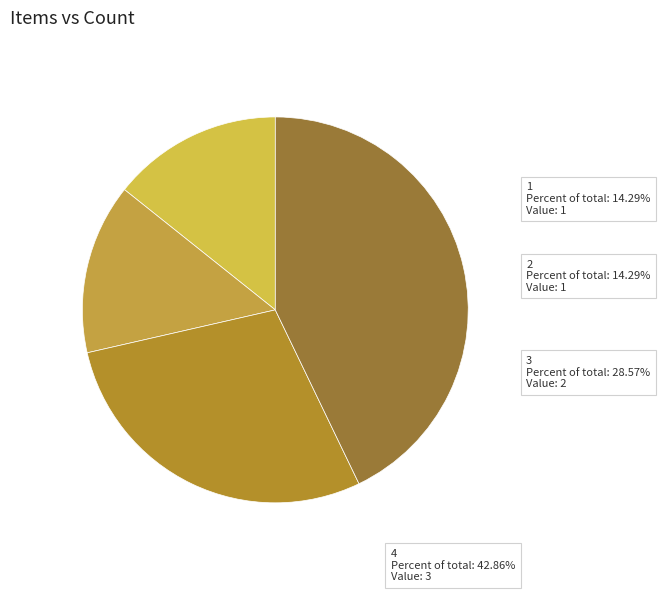

To the nearest percent, what is the difference between the largest and smallest slice percentages?

29%